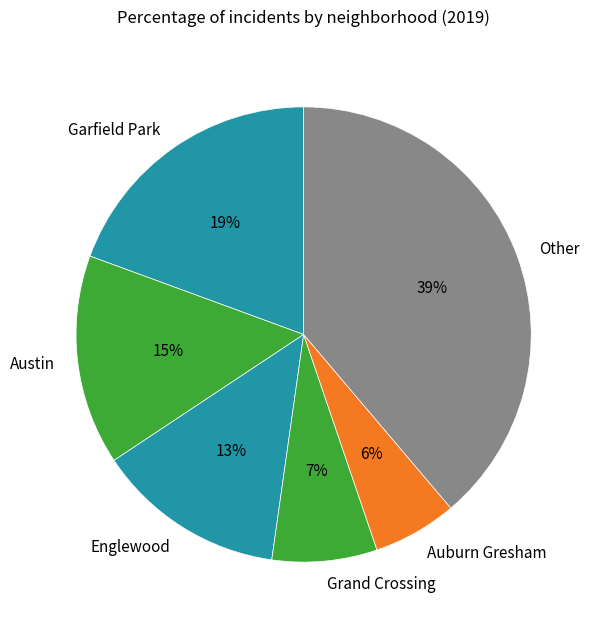

Is Grand Crossing the majority of the pie?

No